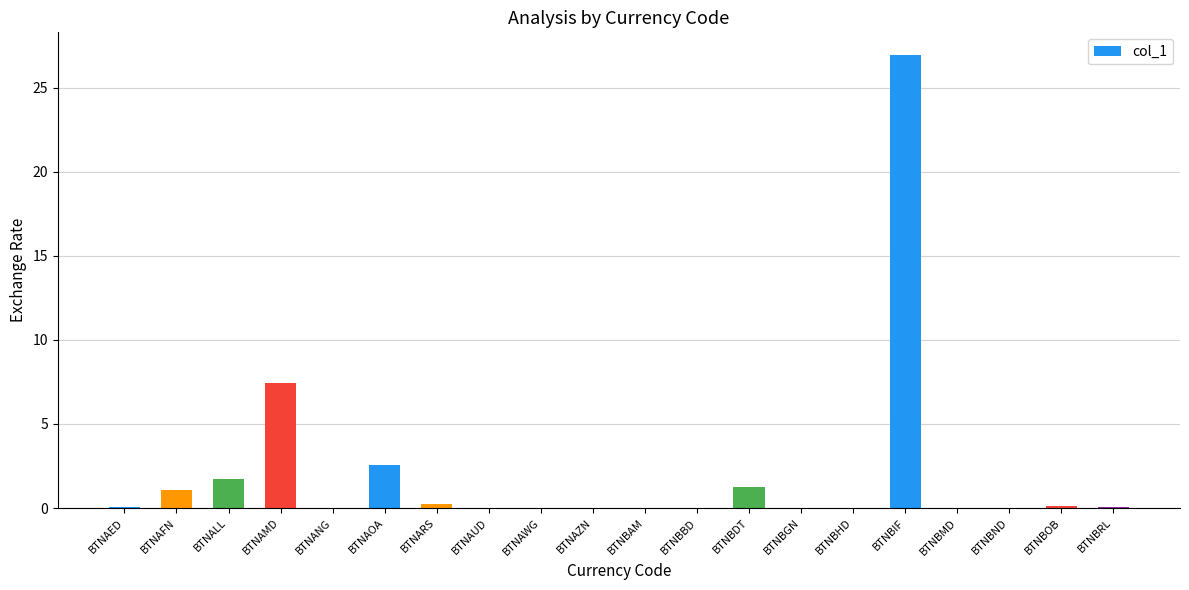

Read the value at BTNAFN.

1.1